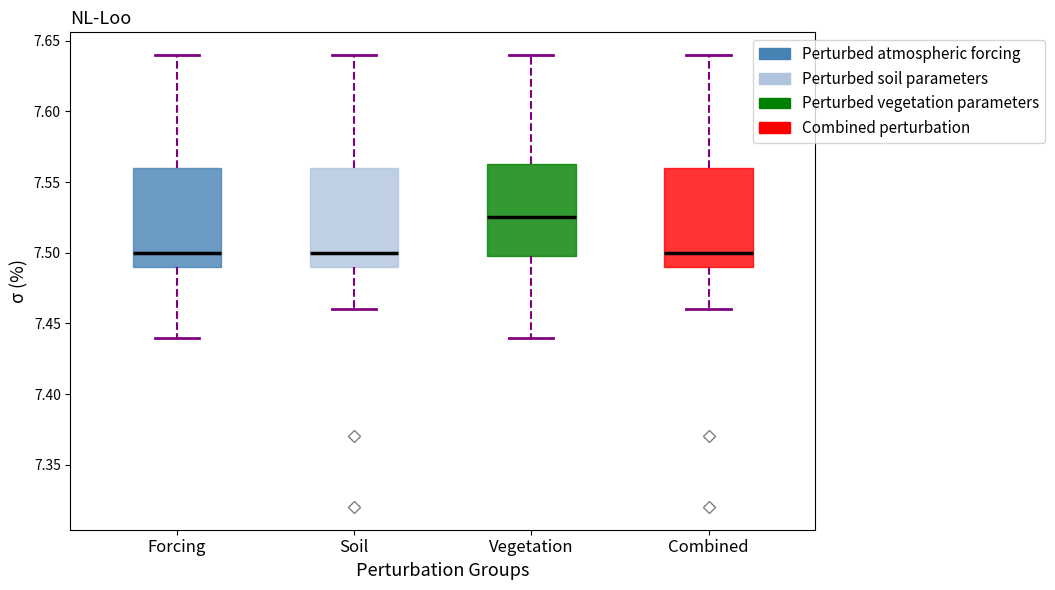

Where is the upper edge of the box for Forcing on the y-axis? The values are not printed on the chart, so give them approximately, as read against the axis.

7.560